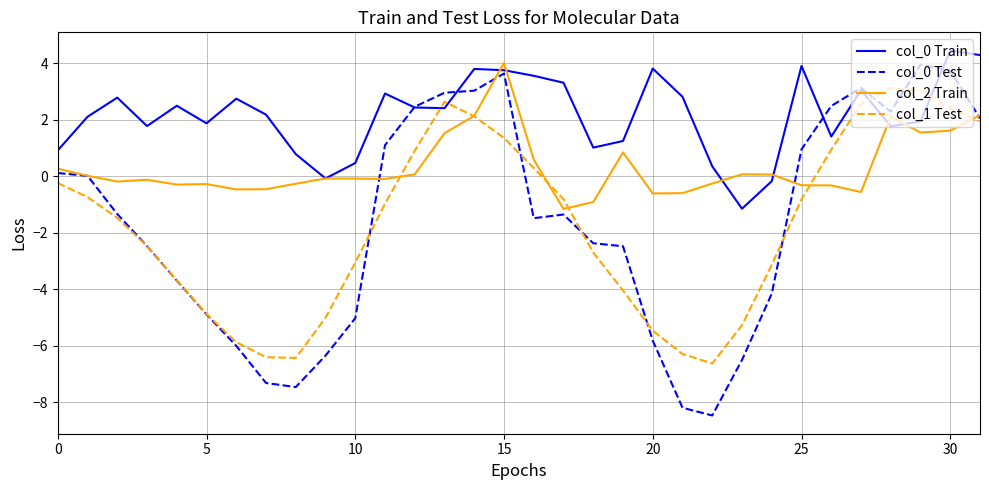

What is the smallest value displayed?

-8.5